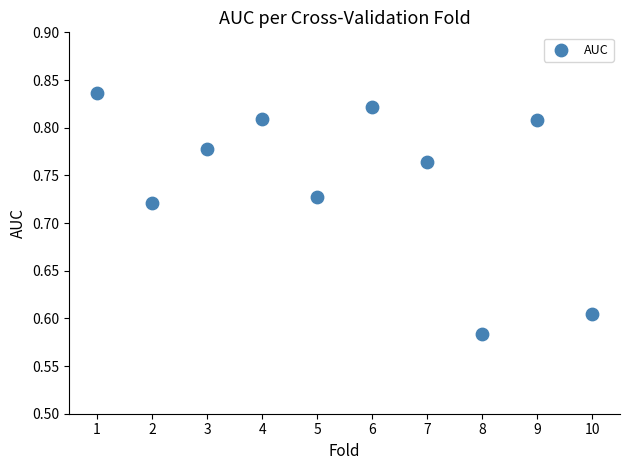

What is the range of X values (max minus min)?

9.0